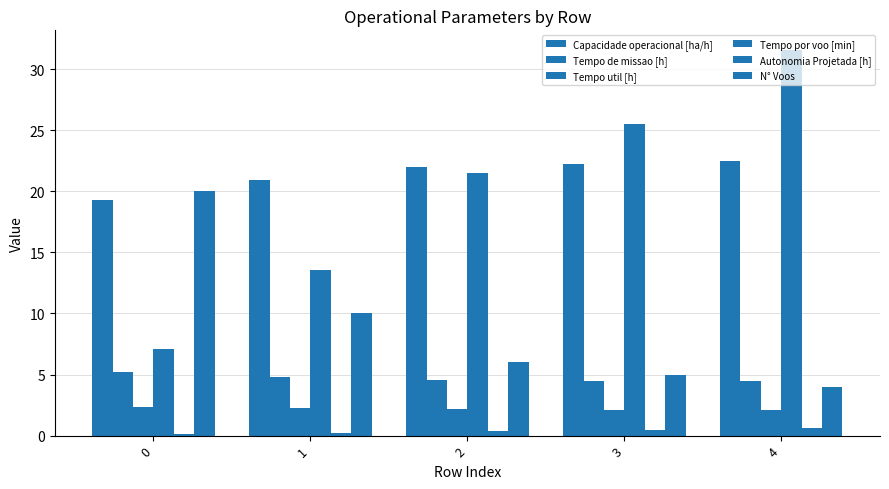

True or false: Capacidade operacional [ha/h] has a value of 30.0 at 3.

False